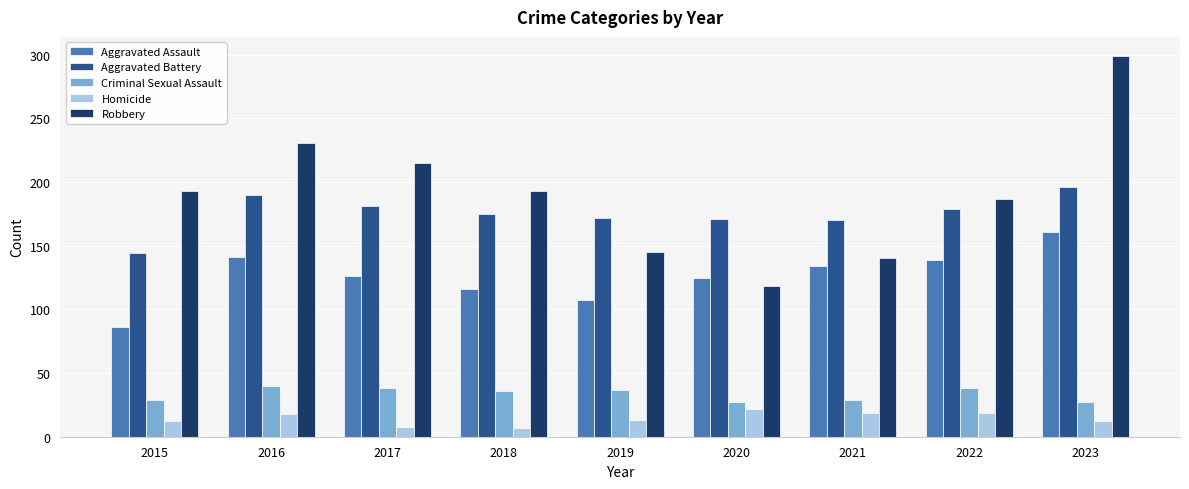

Which series has the largest range (max minus min)?

Robbery